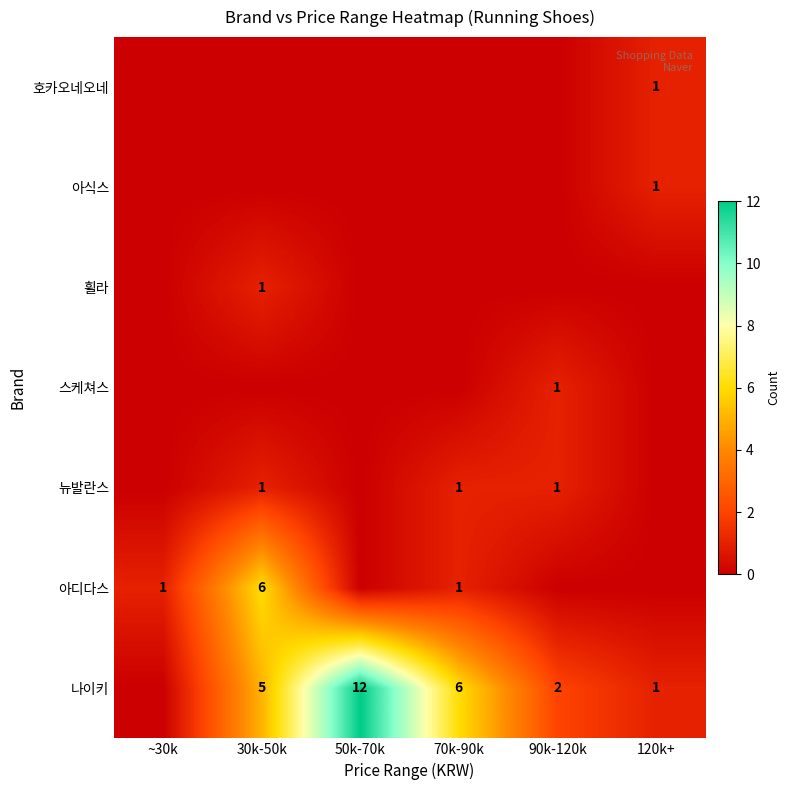

The 뉴발란스 series shows 1 at 70k-90k. True or false?

True